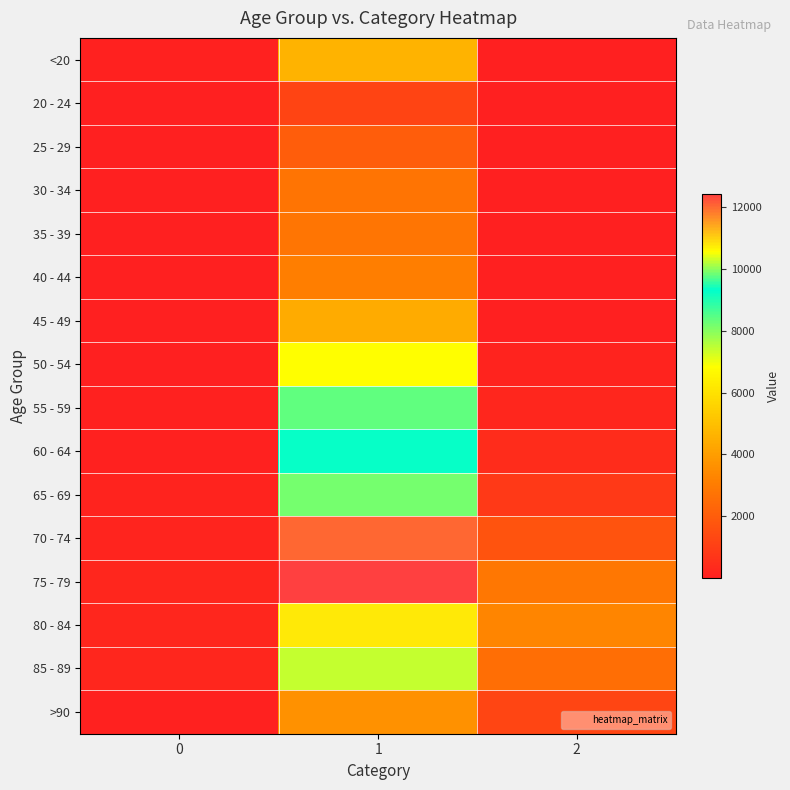

Reading right to left, transcribe all the data shown in this chart.

<20: 2=18	1=4641	0=77
20 - 24: 2=4	1=1191	0=5
25 - 29: 2=3	1=2038	0=14
30 - 34: 2=17	1=2765	0=27
35 - 39: 2=18	1=2814	0=17
40 - 44: 2=24	1=3078	0=20
45 - 49: 2=47	1=4396	0=23
50 - 54: 2=126	1=6803	0=39
55 - 59: 2=227	1=8400	0=59
60 - 64: 2=426	1=9236	0=84
65 - 69: 2=850	1=9883	0=137
70 - 74: 2=1690	1=12018	0=153
75 - 79: 2=2848	1=12434	0=220
80 - 84: 2=3273	1=10764	0=209
85 - 89: 2=2548	1=7417	0=206
>90: 2=1224	1=3604	0=93